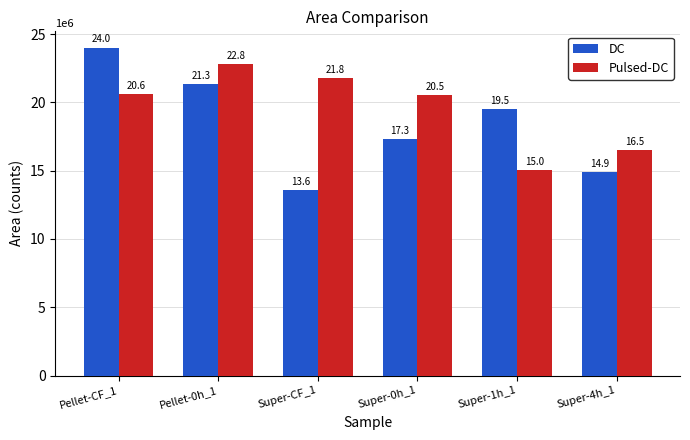

What is the minimum value for DC?

13565270